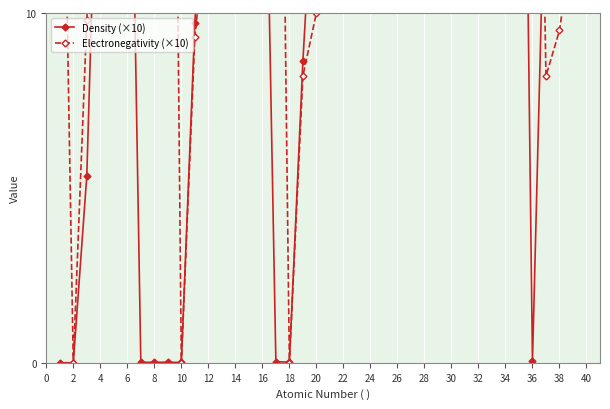

What is the value of the Electronegativity (×10) point at the 14th from the left?

19.0